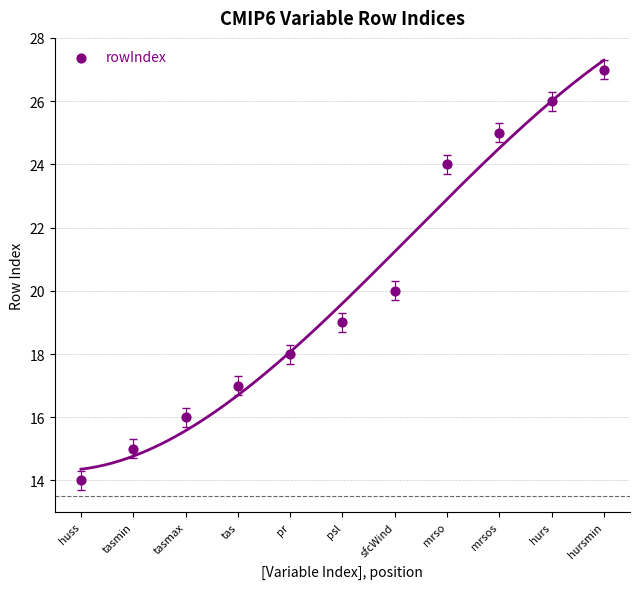

What is the range of X values (max minus min)?

10